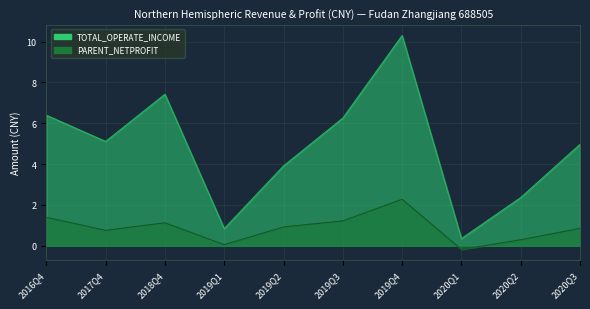

What is the sum of the TOTAL_OPERATE_INCOME values at 2019Q1 and 2020Q2?

3.2